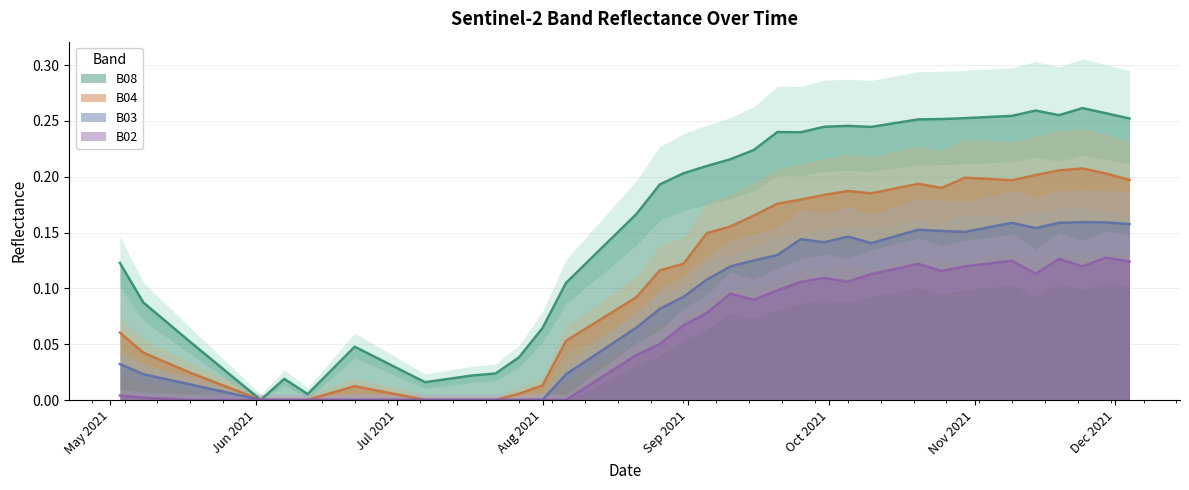

At which category does the chart reach its minimum across all series?

2021-06-02